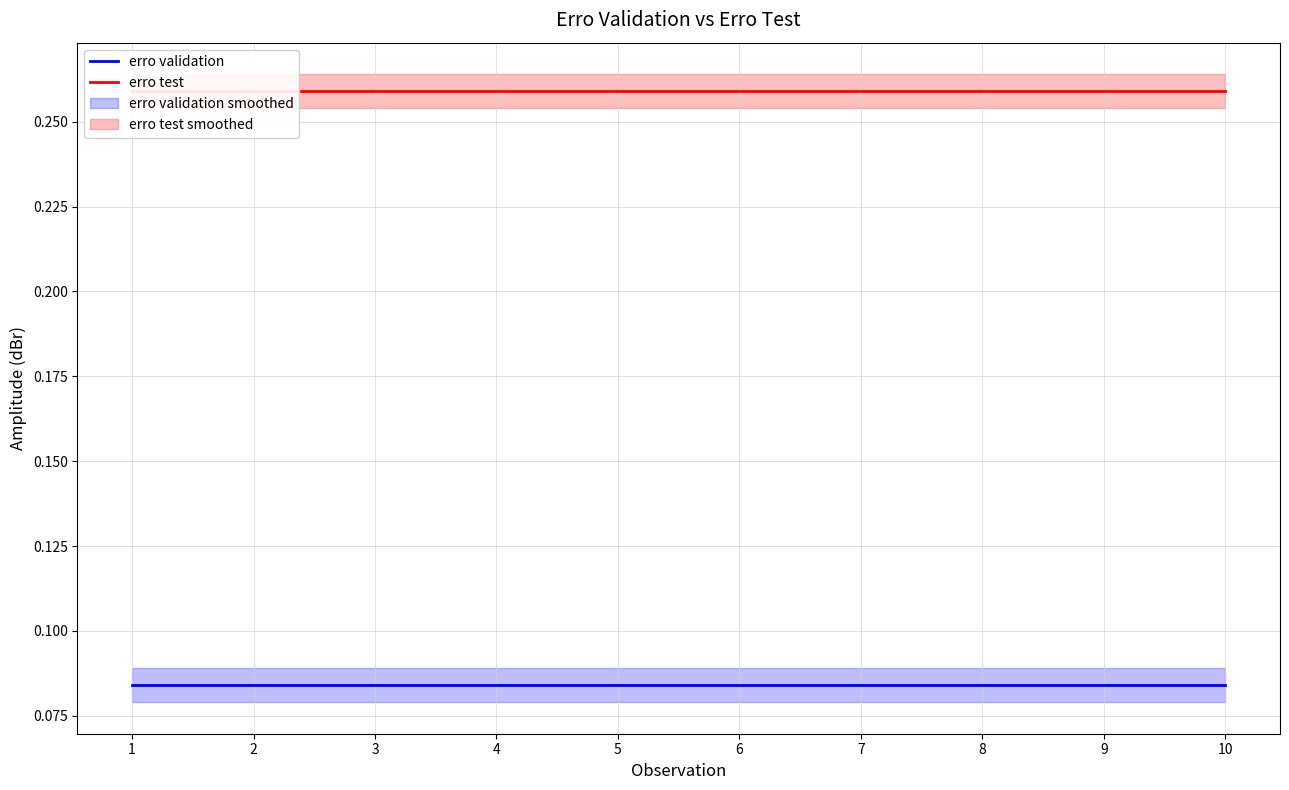

What is the average value of the erro validation series?

0.1